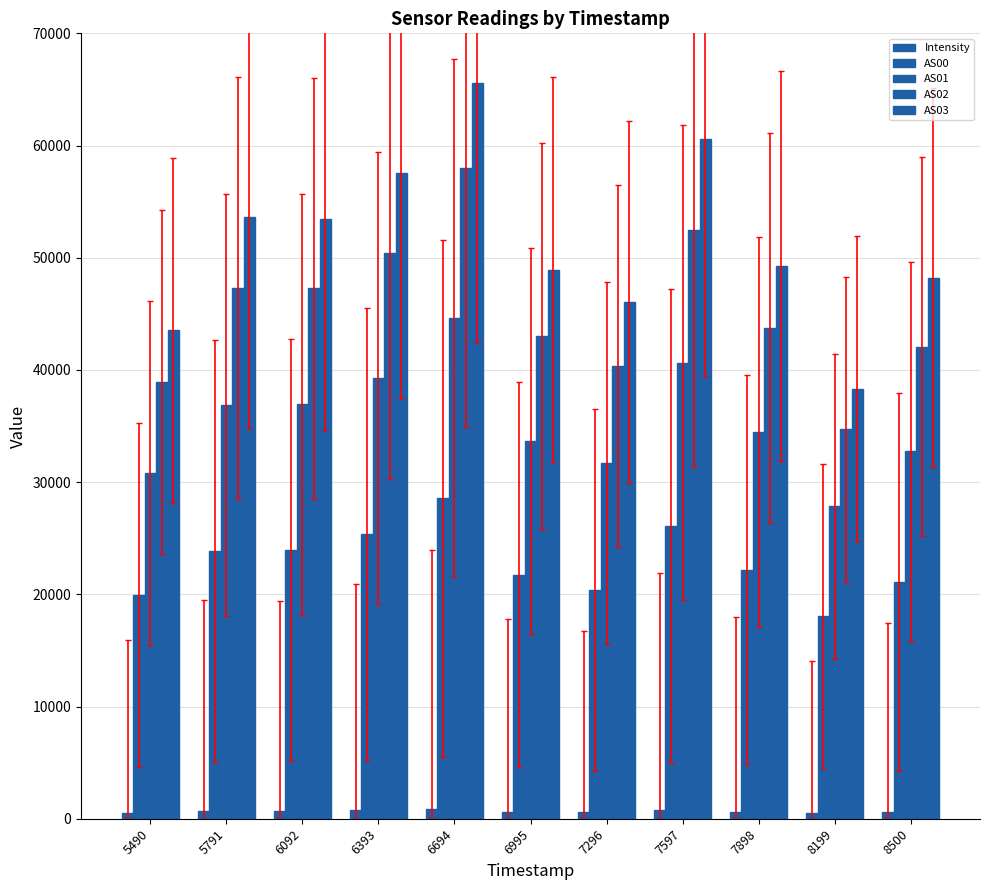

What is the maximum value for AS00?

28551.0